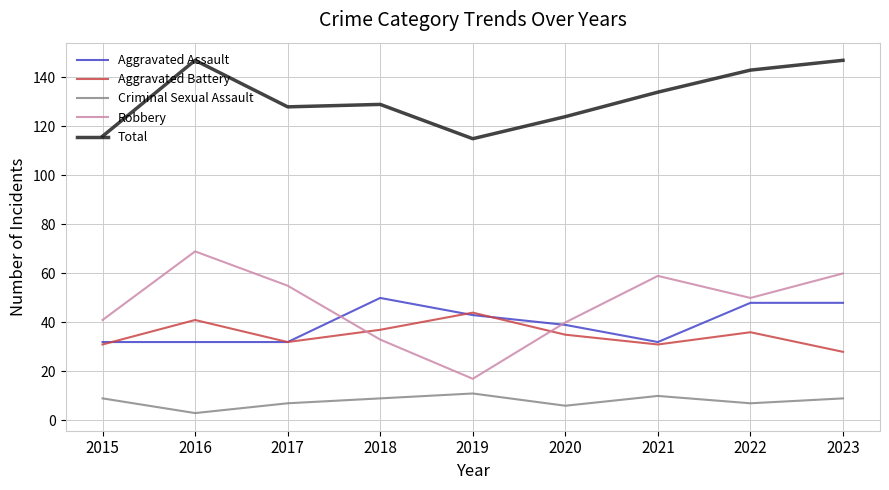

Is it true that Aggravated Assault equals 39 at 2020?

True